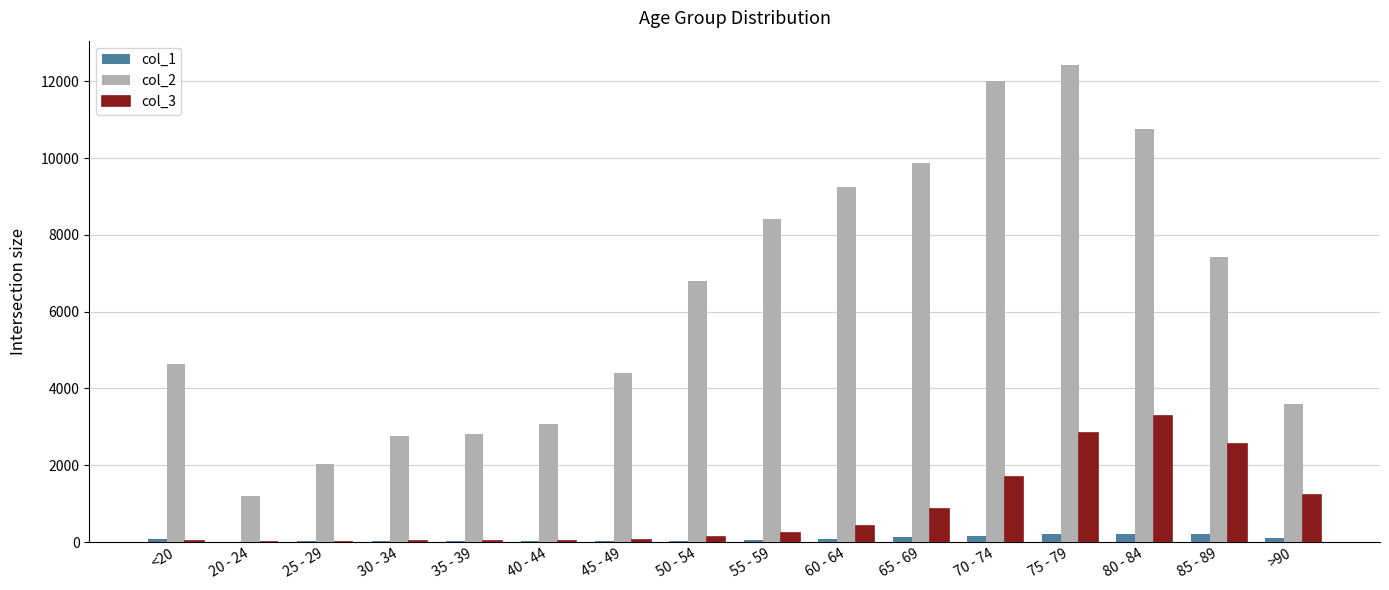

At which category is the sum across all series the highest?

75 - 79